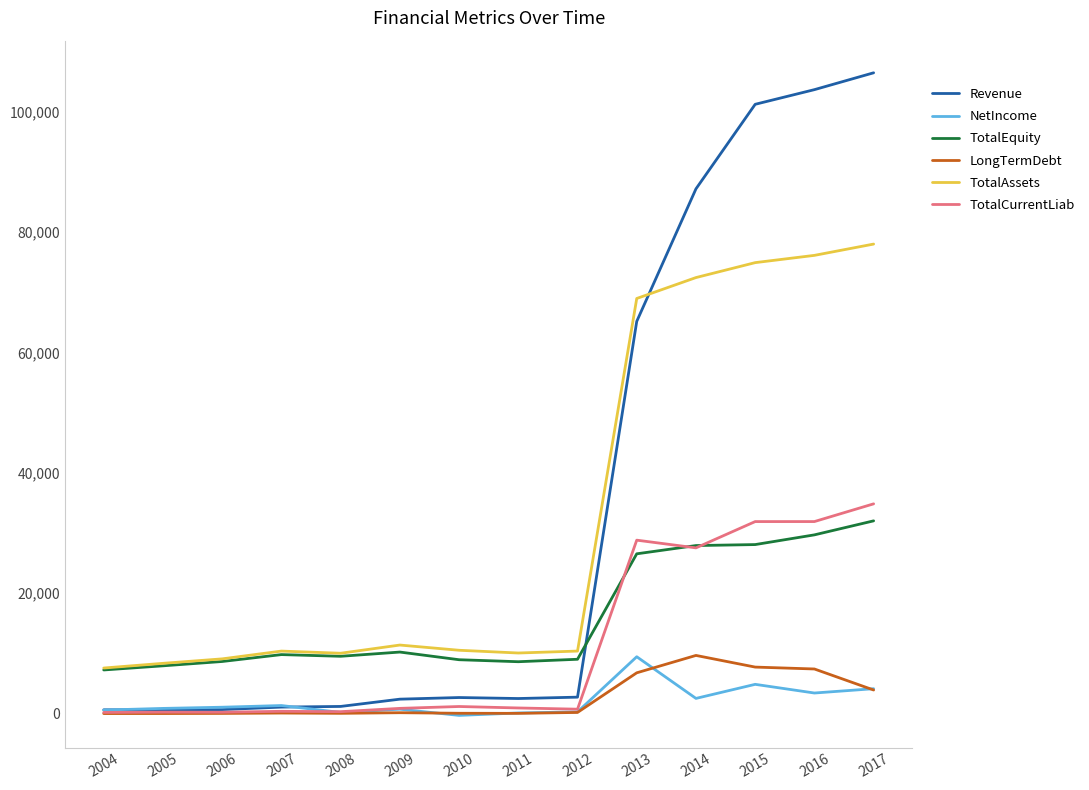

What is the sum of all TotalEquity values?

224164